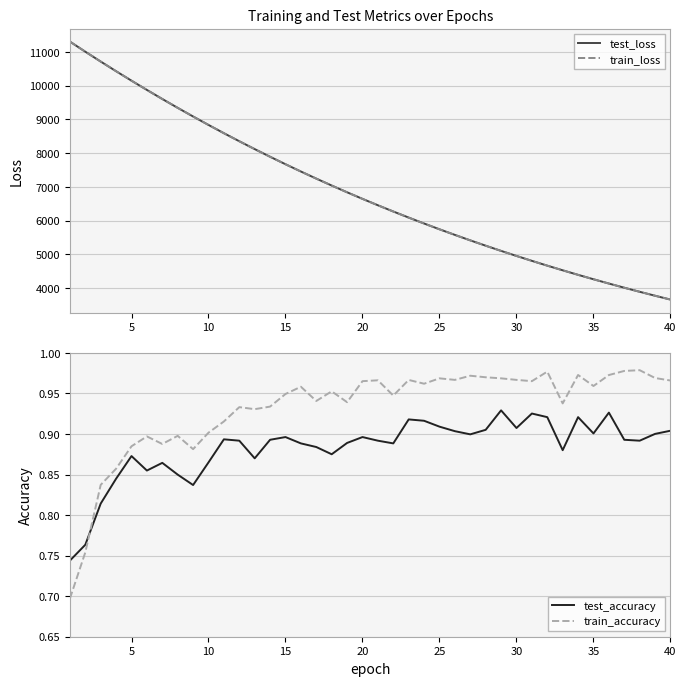

At how many categories does at least one series exceed 6355?

21